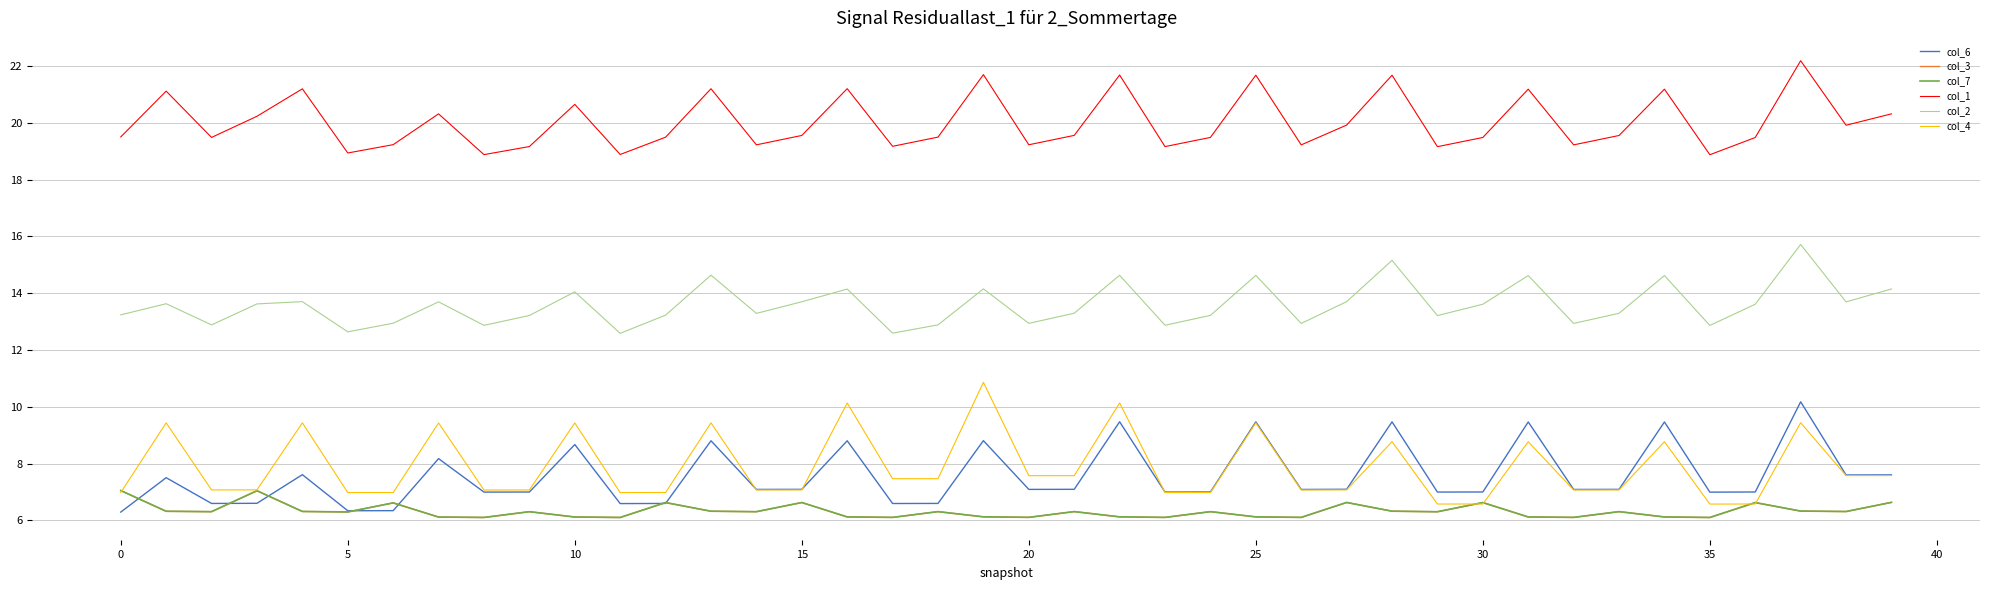

What is the smallest value displayed?

6.1